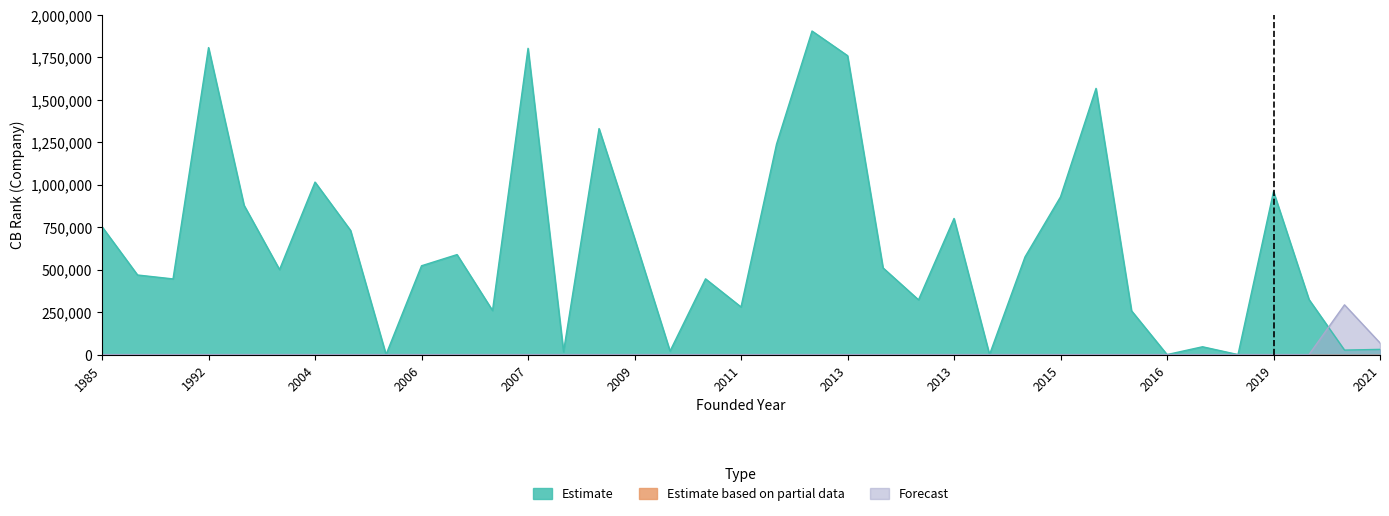

What is the value of the Estimate point at the 17th from the left?

20507